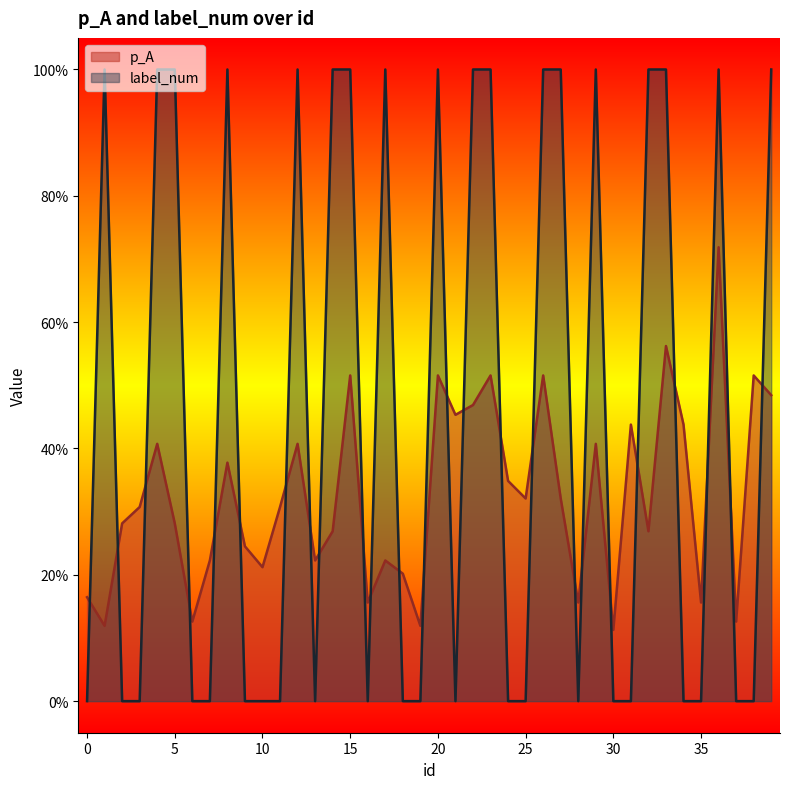

Between 33 and 7, which is larger?

33